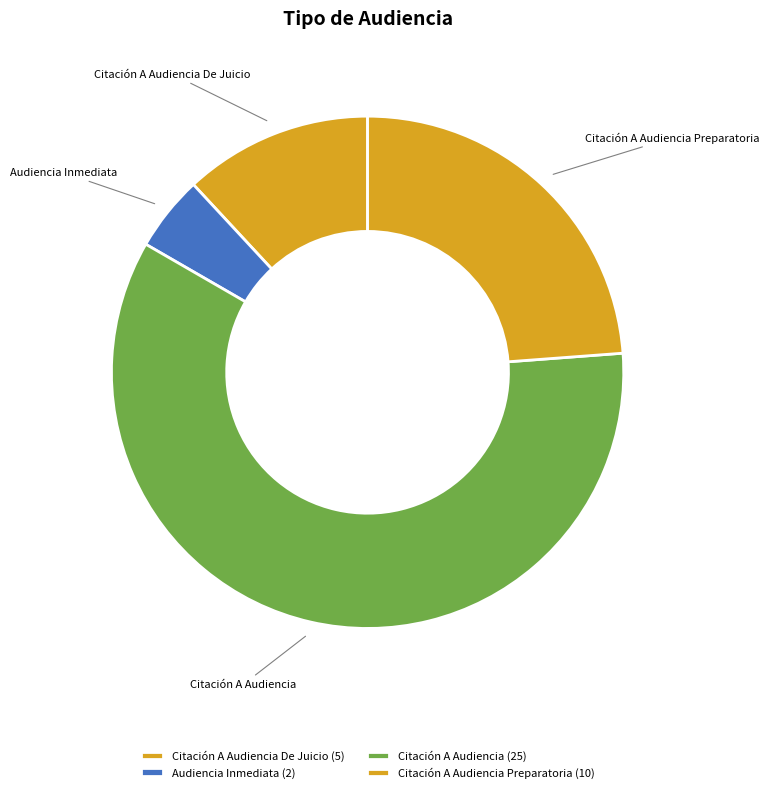

Is it true that Citación A Audiencia De Juicio is 1% of the pie?

False